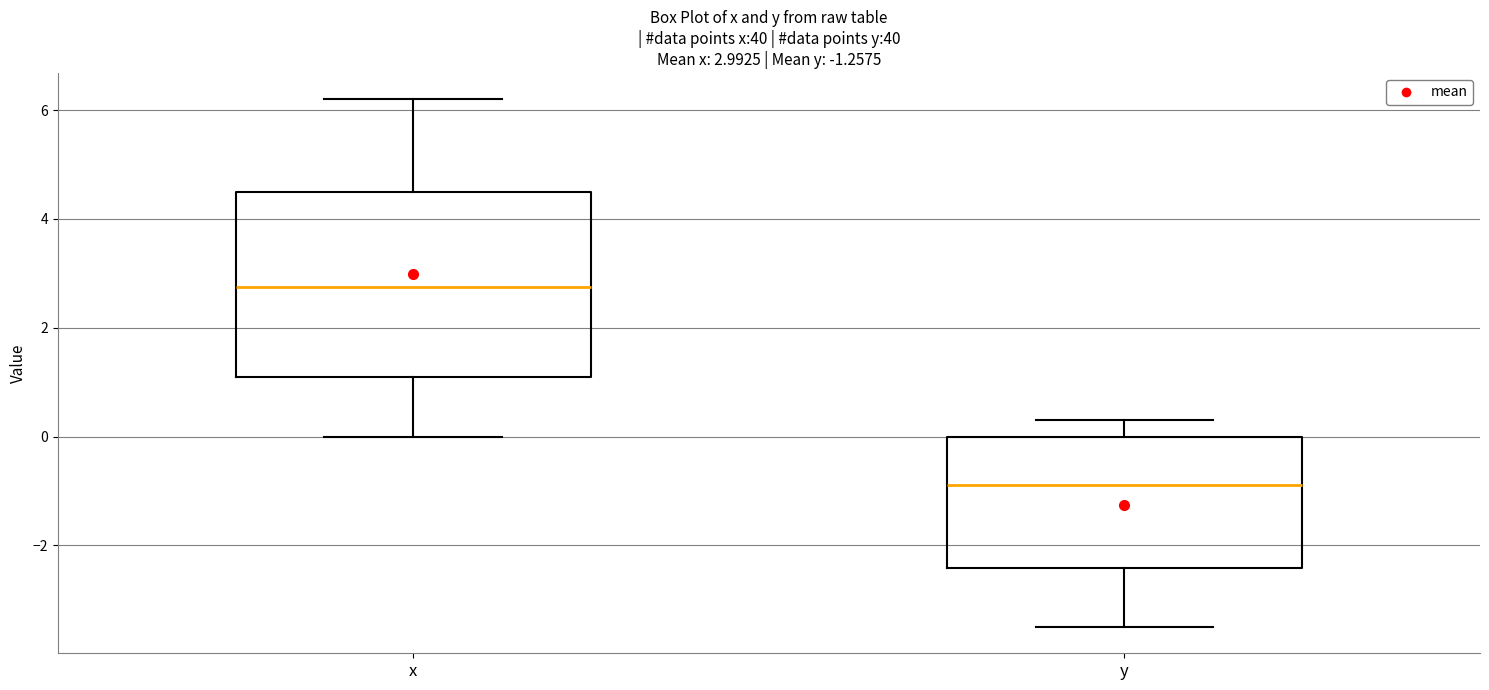

Which box's median line is the lowest?

y